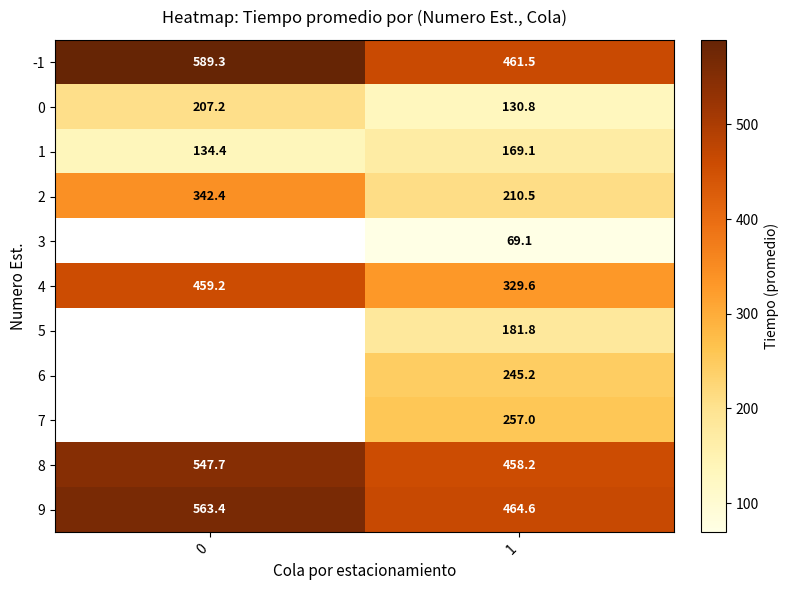

What is the greatest value displayed?

589.3